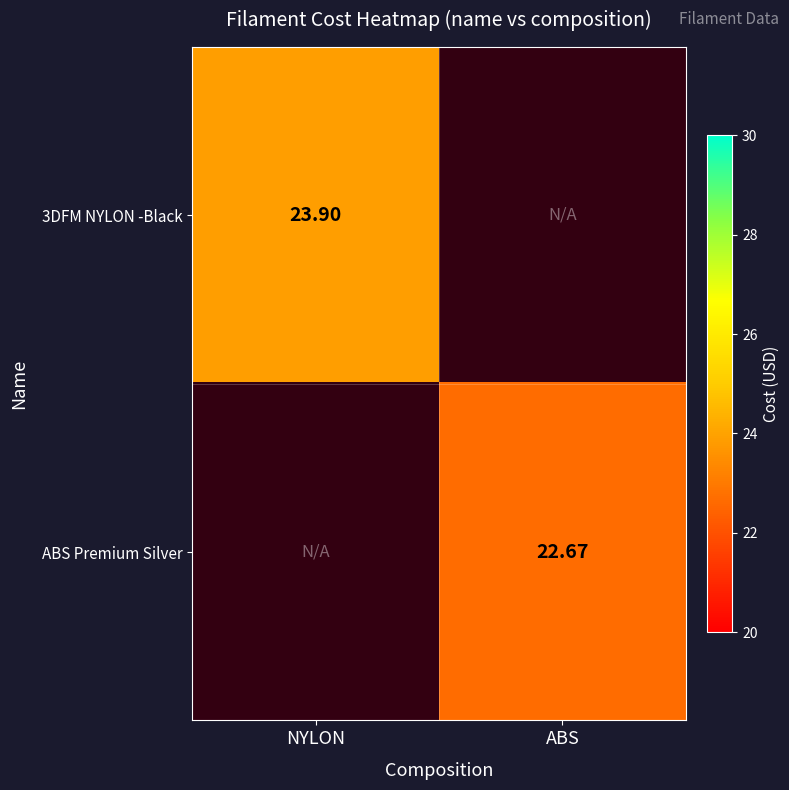

Between NYLON and ABS, which is larger?

ABS